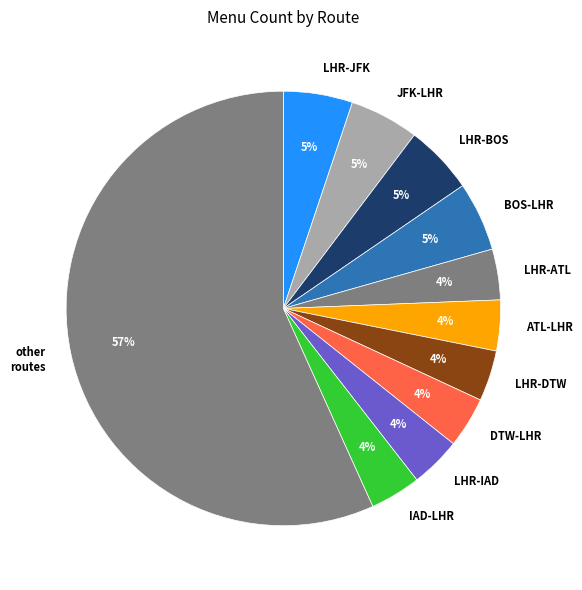

Which slice is the largest?

other routes